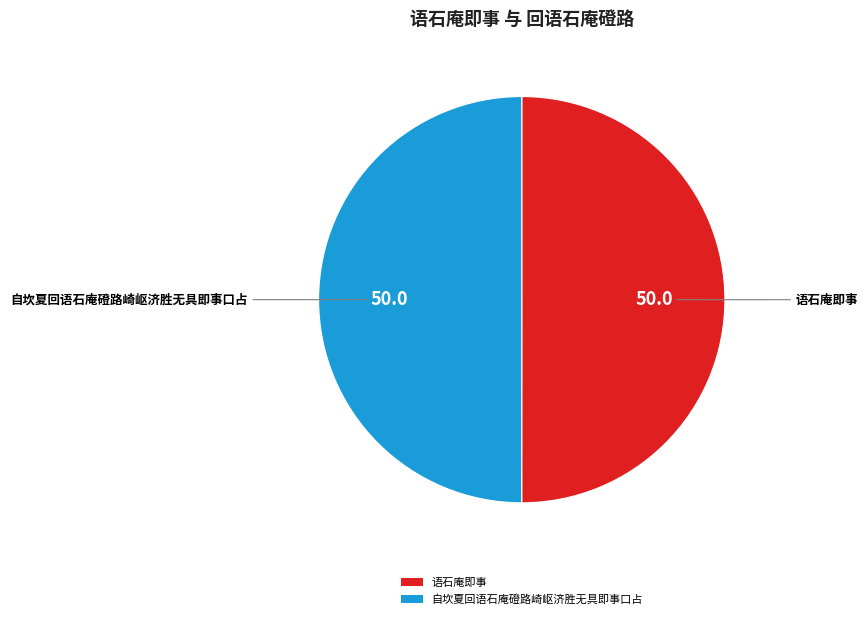

Combined, do 自坎夏回语石庵磴路崎岖济胜无具即事口占 and 语石庵即事 account for over 50%?

Yes